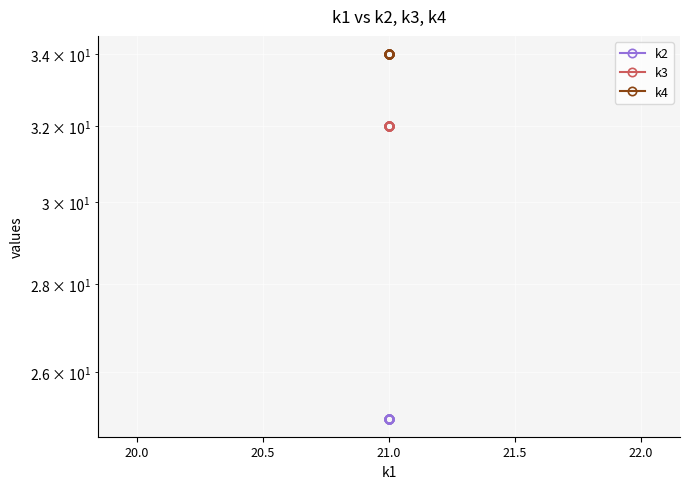

Which series has the largest total across all categories?

k4